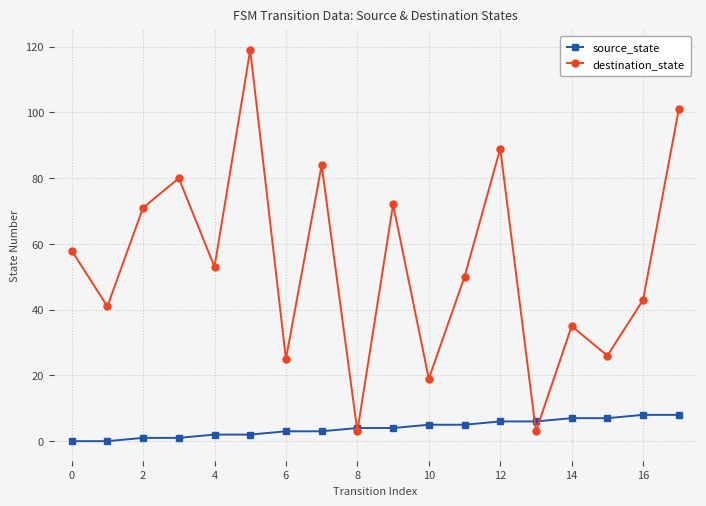

Which series has the largest total across all categories?

destination_state